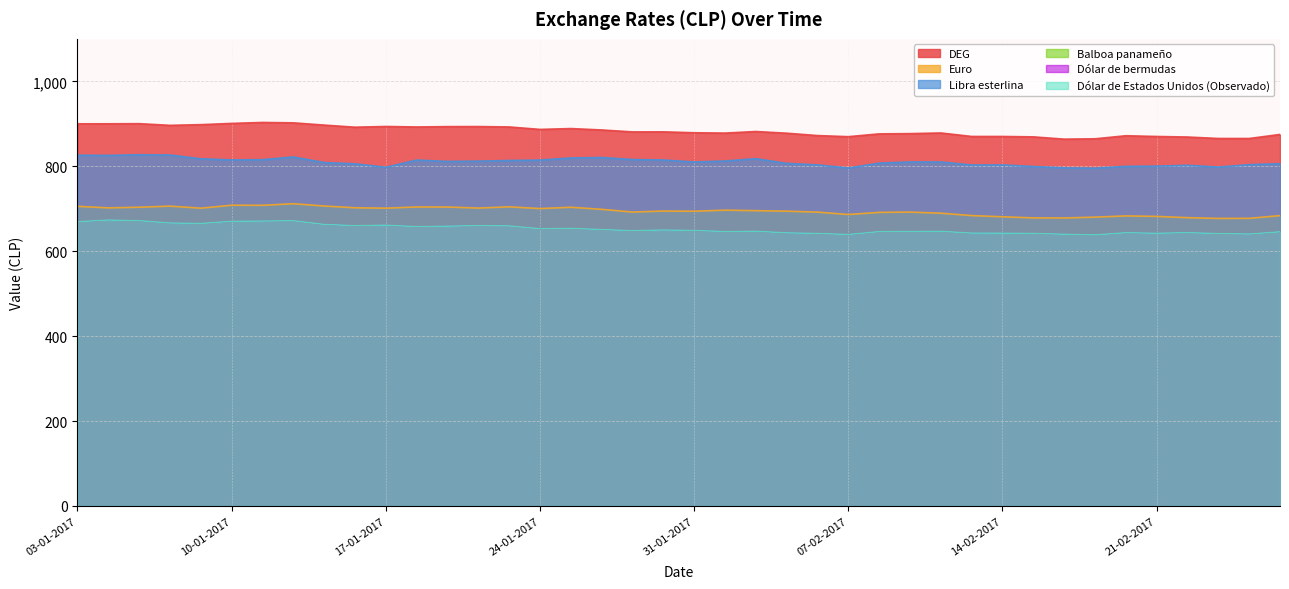

What is the sum of all Euro values?

27774.5